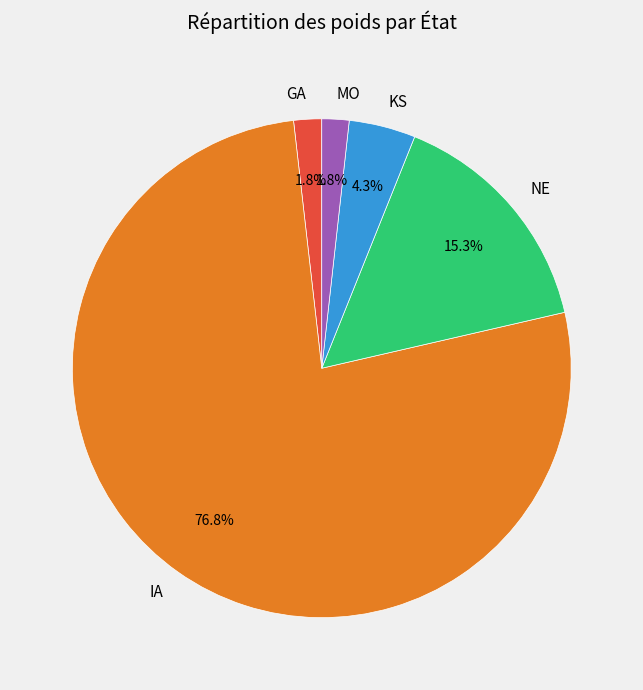

Between NE and GA, which is larger?

NE